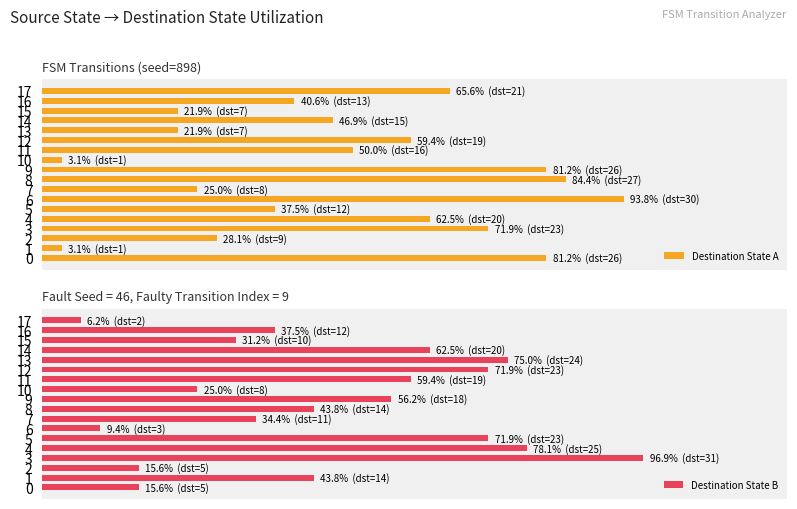

Between 13 and 8, which is larger?

8